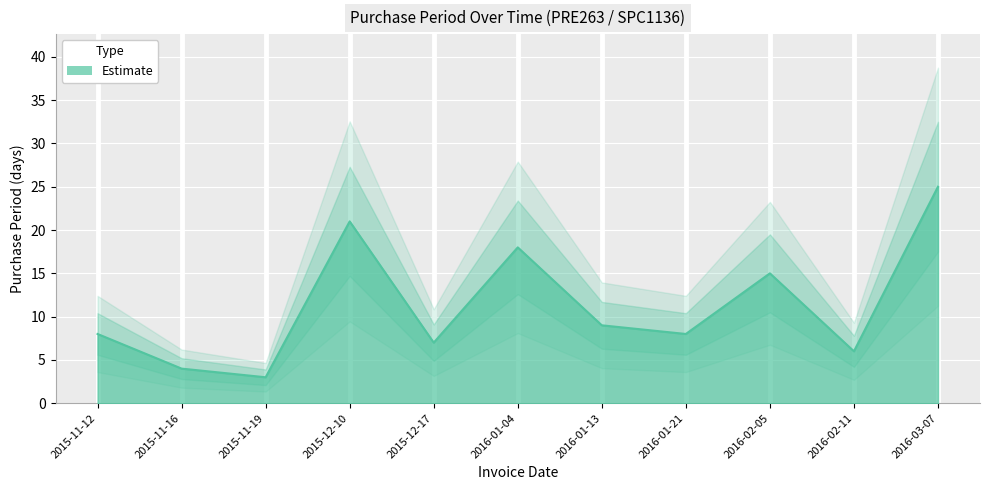

The chart shows a value of 8 at 2015-11-12. True or false?

True